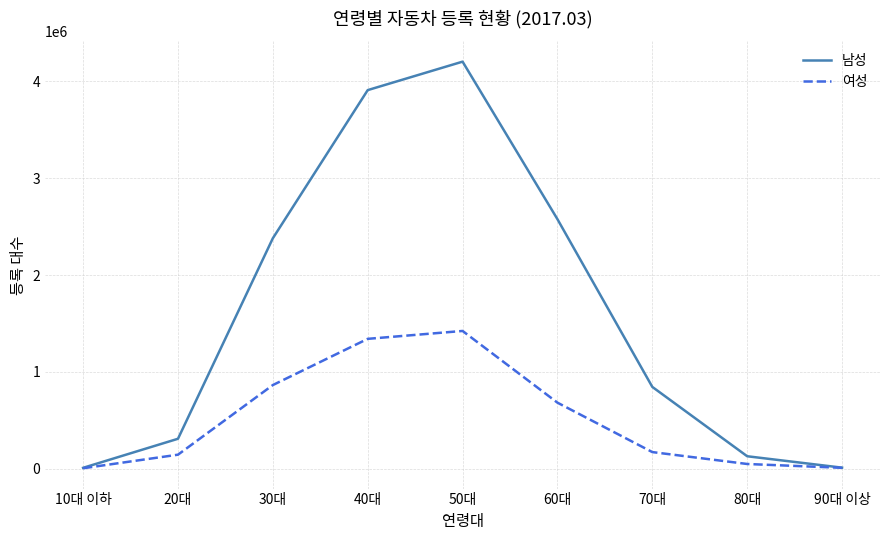

Rank the series at 30대 from highest to lowest value.

남성, 여성